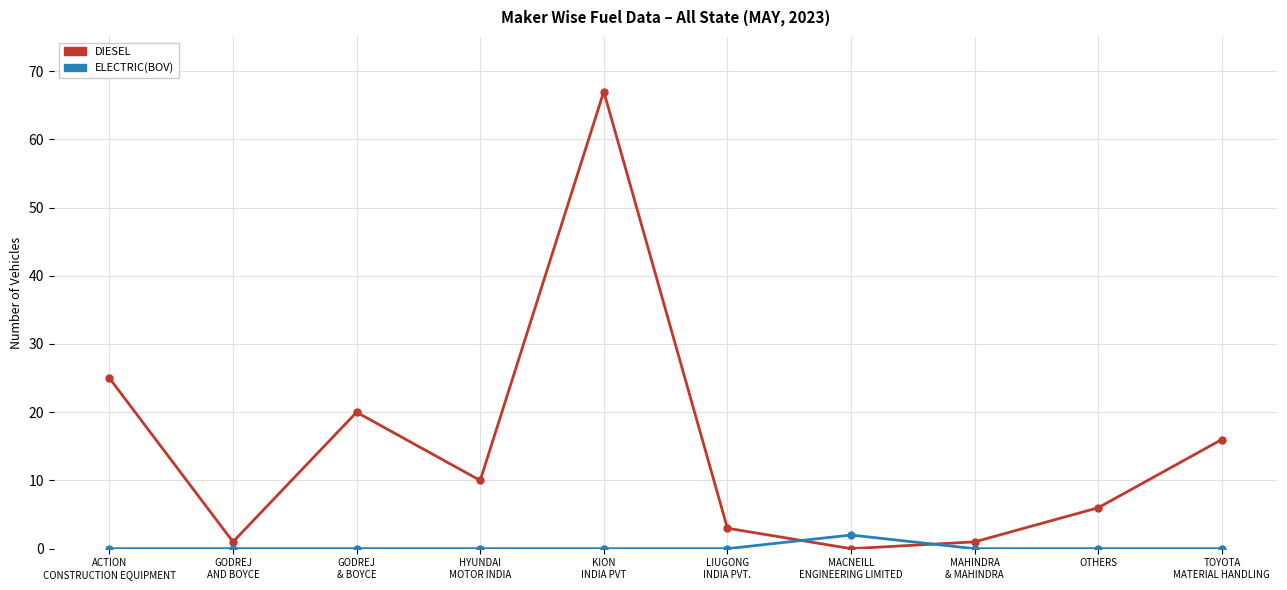

Which series has the largest range (max minus min)?

DIESEL